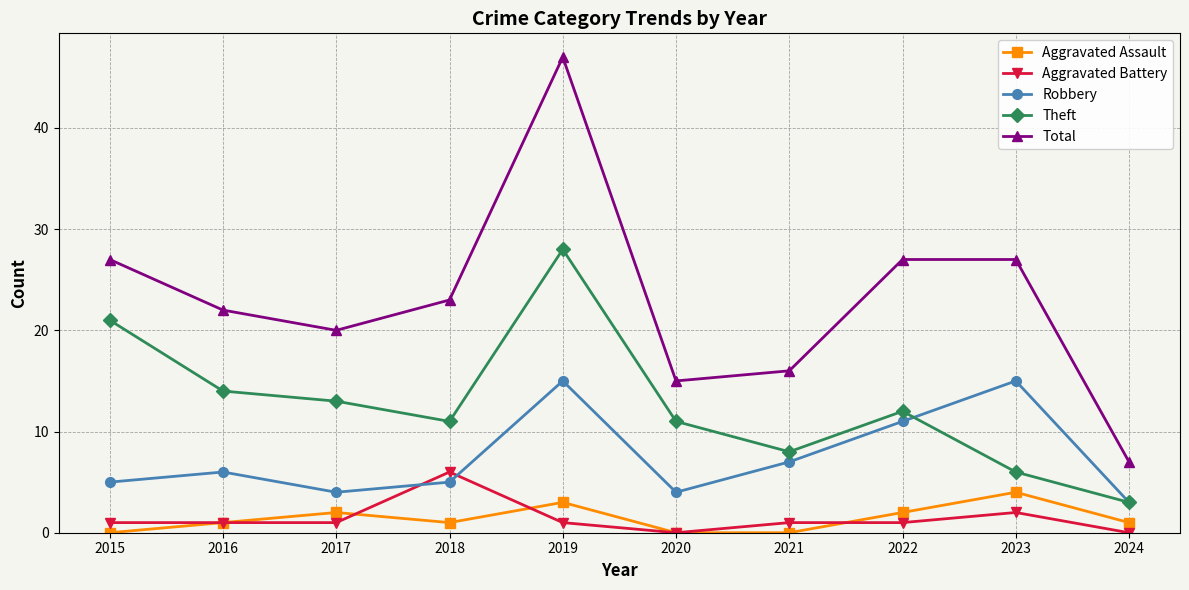

Reading right to left, list all the values displayed in this chart.

Aggravated Assault: 1	4	2	0	0	3	1	2	1	0
Aggravated Battery: 0	2	1	1	0	1	6	1	1	1
Robbery: 3	15	11	7	4	15	5	4	6	5
Theft: 3	6	12	8	11	28	11	13	14	21
Total: 7	27	27	16	15	47	23	20	22	27